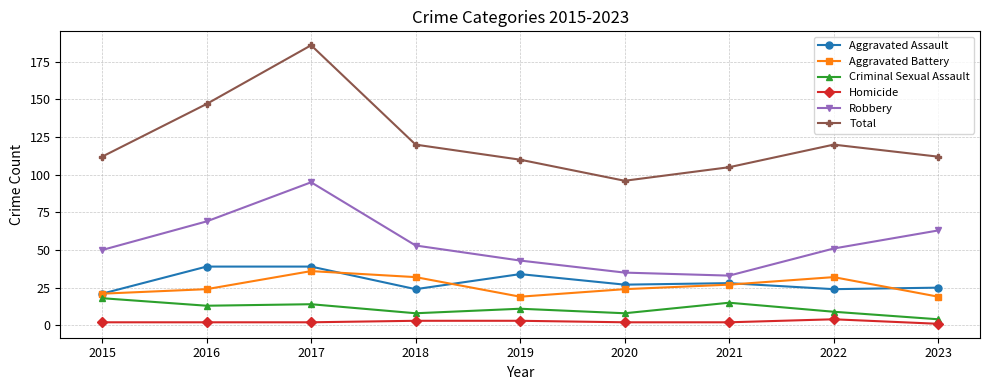

Rank the series at 2019 from highest to lowest value.

Total, Robbery, Aggravated Assault, Aggravated Battery, Criminal Sexual Assault, Homicide